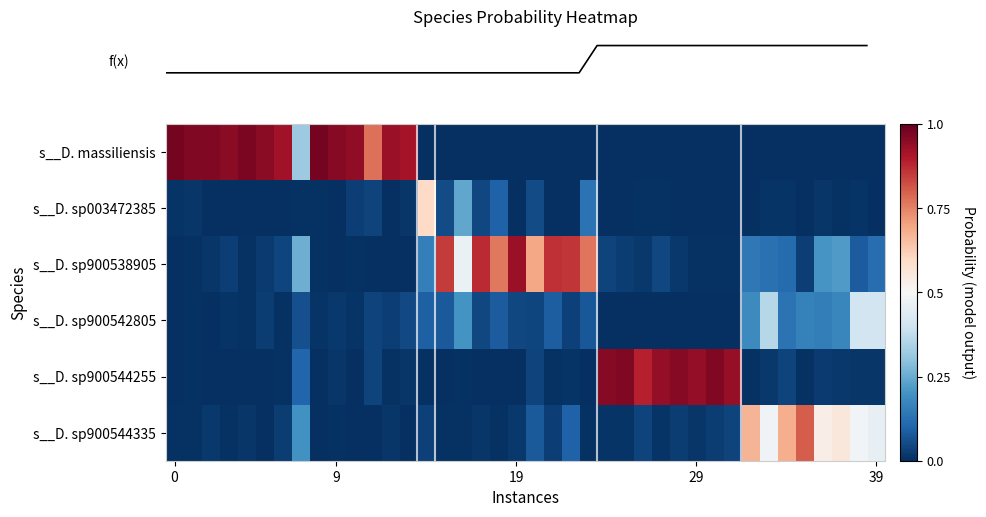

At how many categories does at least one series exceed 0?

35